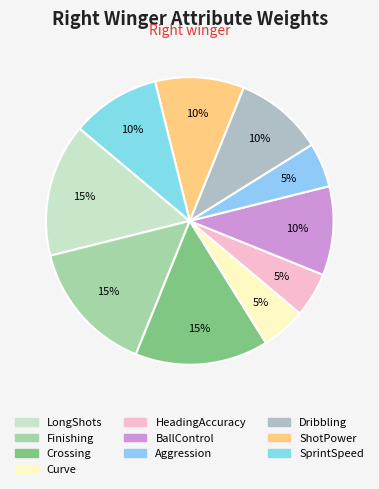

How many slices are in this pie chart?

10